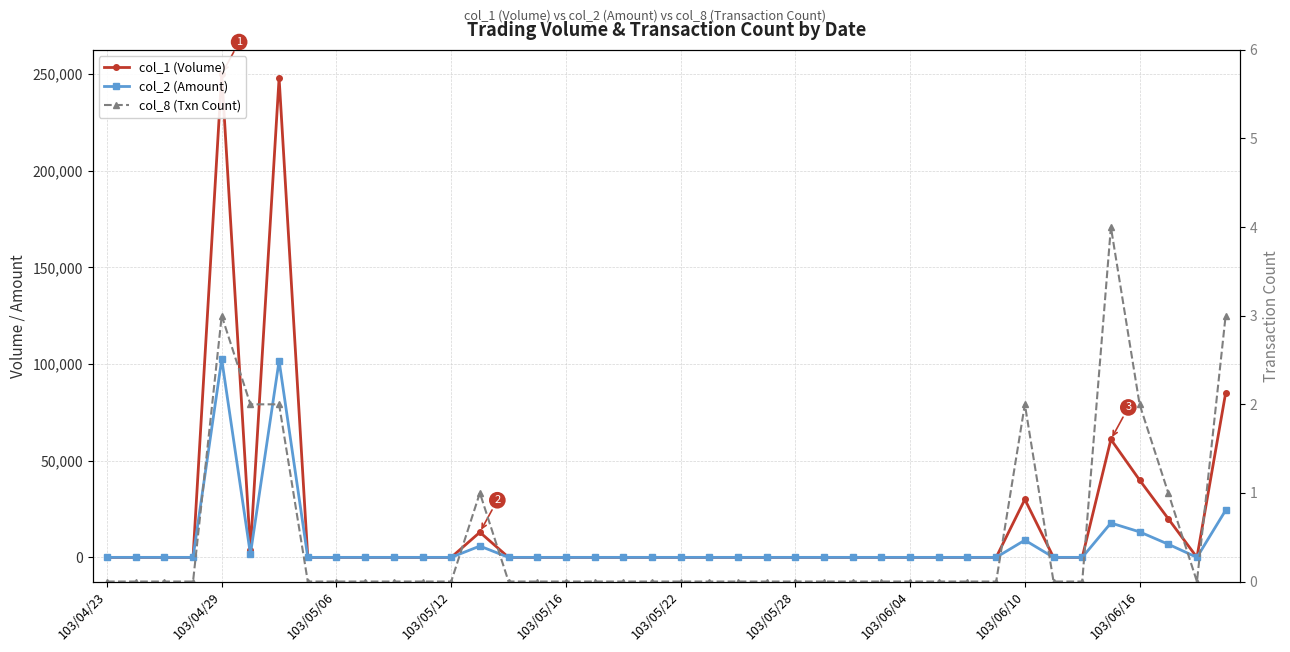

True or false: col_2 (Amount) and col_8 (Txn Count) cross at least once.

False